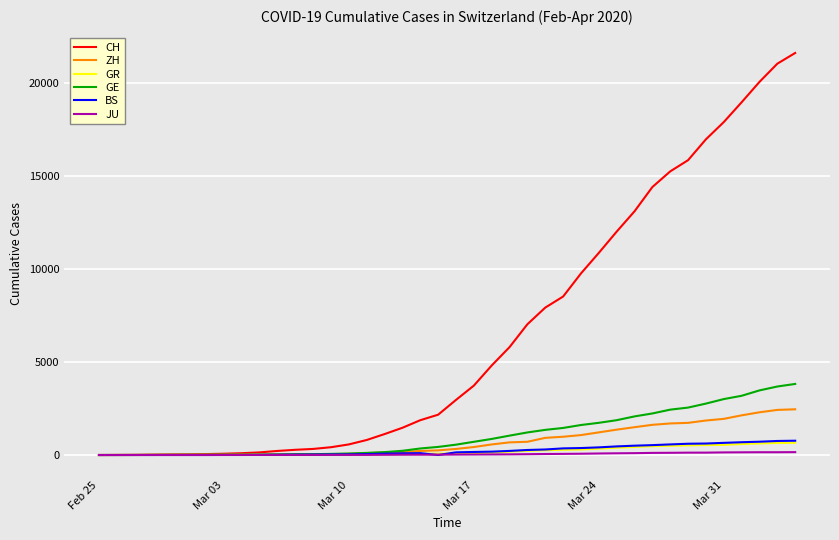

Which series has the largest range (max minus min)?

CH